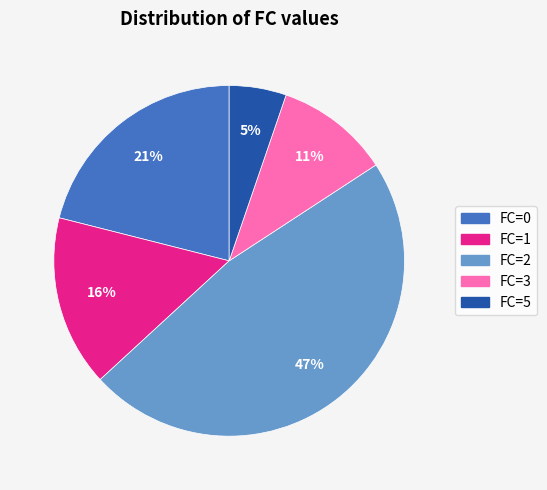

Is it true that FC=0 is 21% of the pie?

True